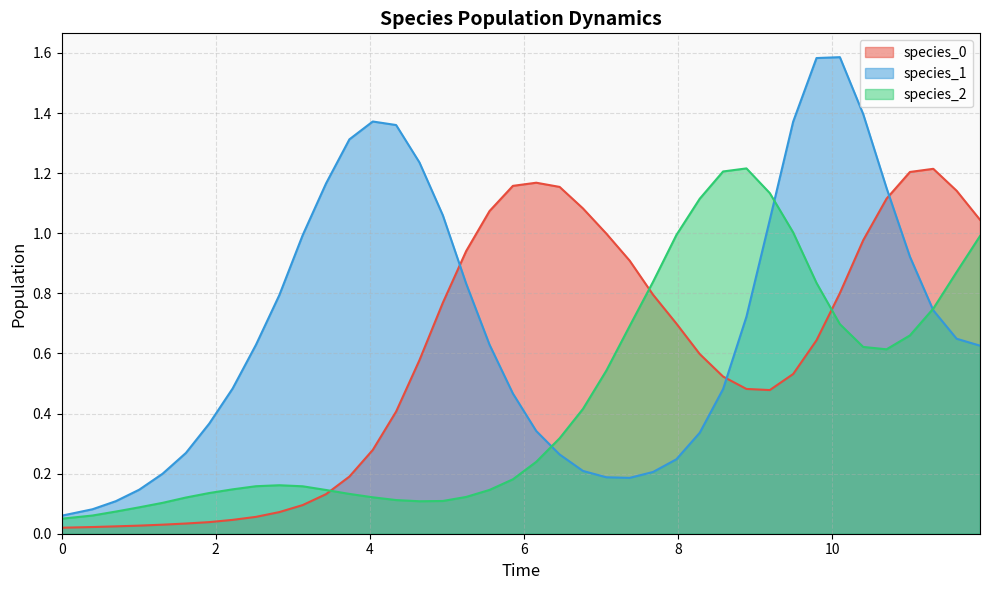

Which series has the largest range (max minus min)?

species_1